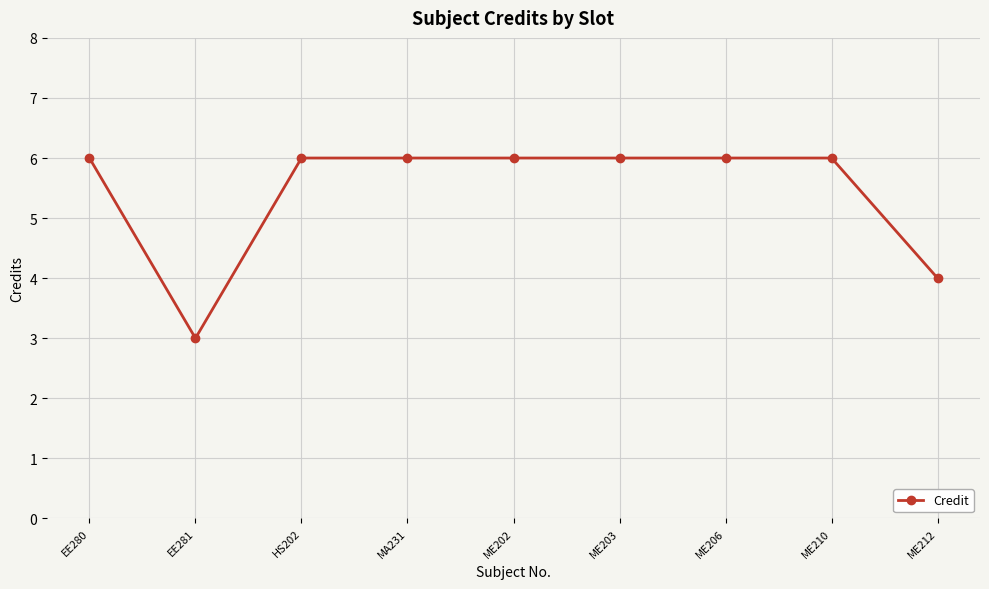

Is it true that the value at ME202 is 11?

False